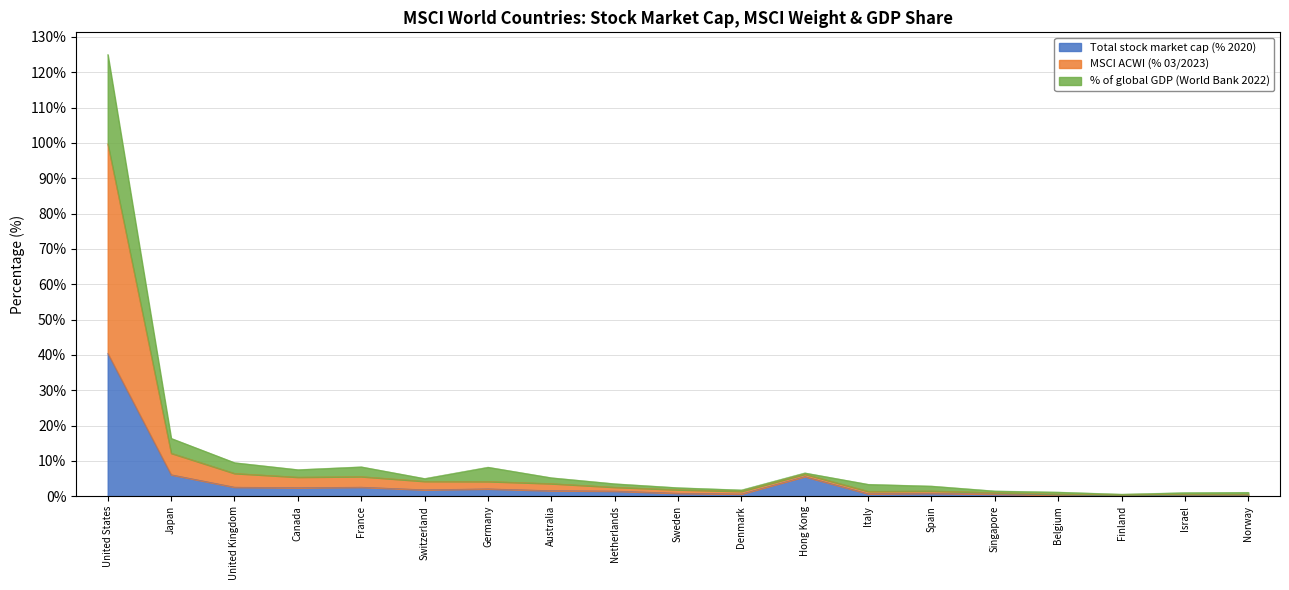

Where is the first local minimum for Total stock market cap (% 2020)?

Canada